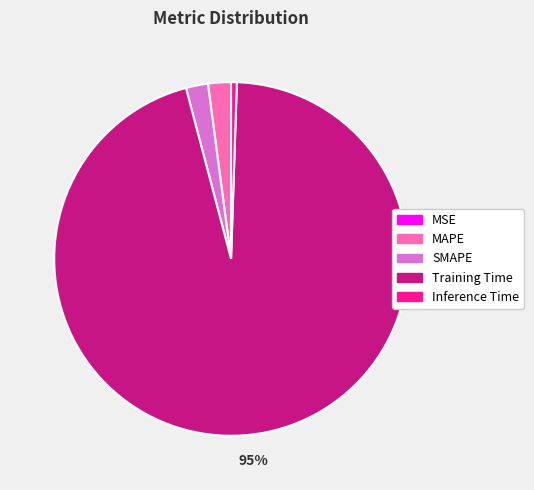

To the nearest percent, what is the difference between the largest and smallest slice percentages?

95%